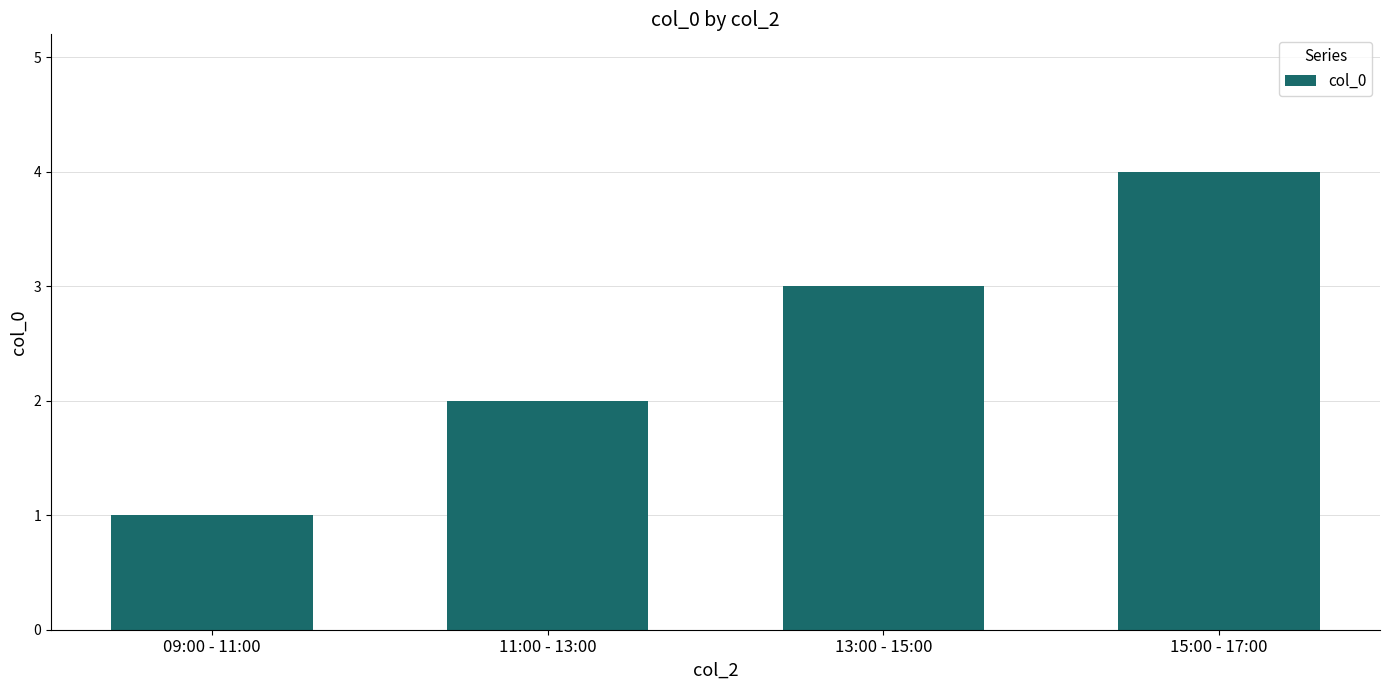

How many values are below 3?

2